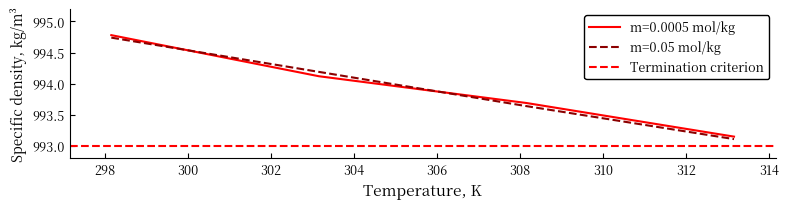

Which has a higher value, 303.15 or 313.15?

303.15